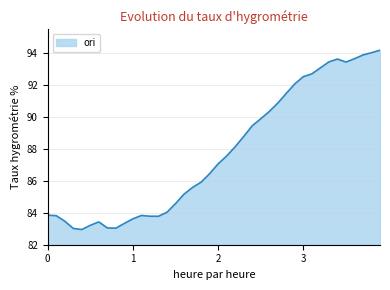

What is the greatest value displayed?

94.2